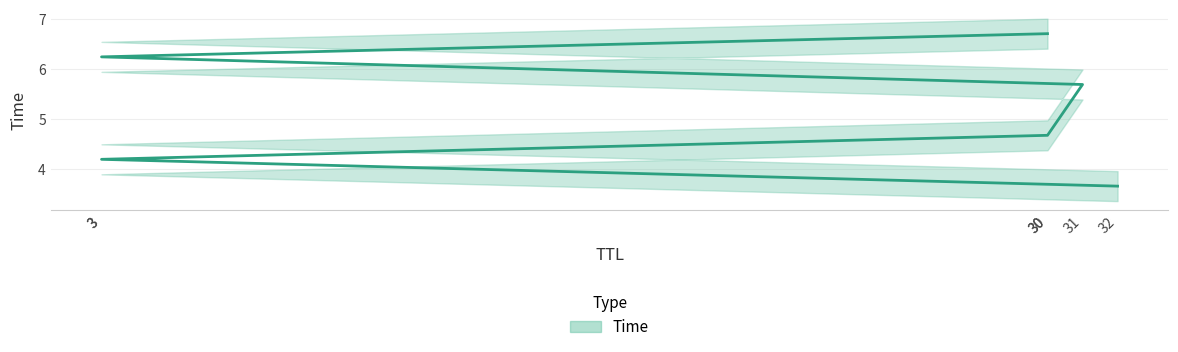

The value at 31 is 5.7. True or false?

True